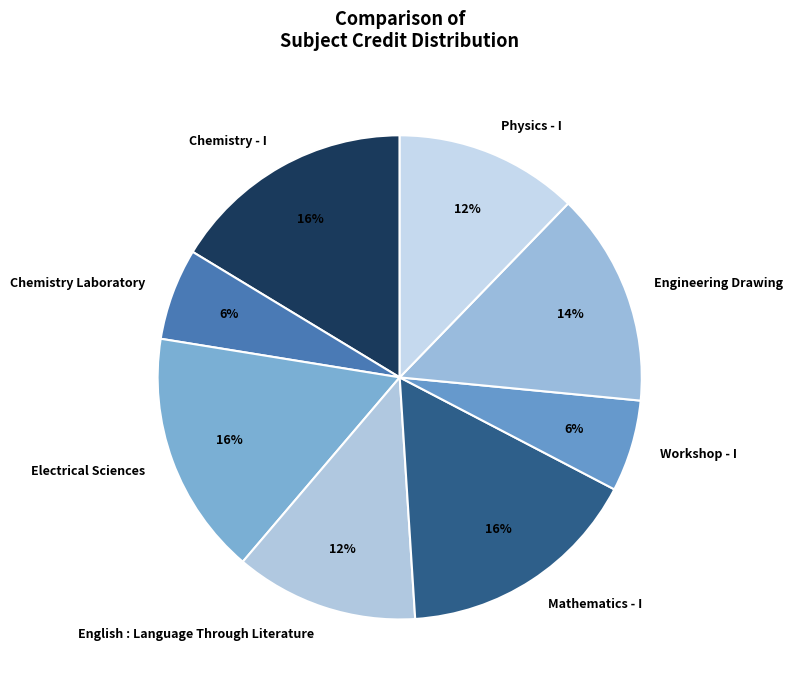

Do Chemistry - I and Chemistry Laboratory together represent more than half of the pie?

No